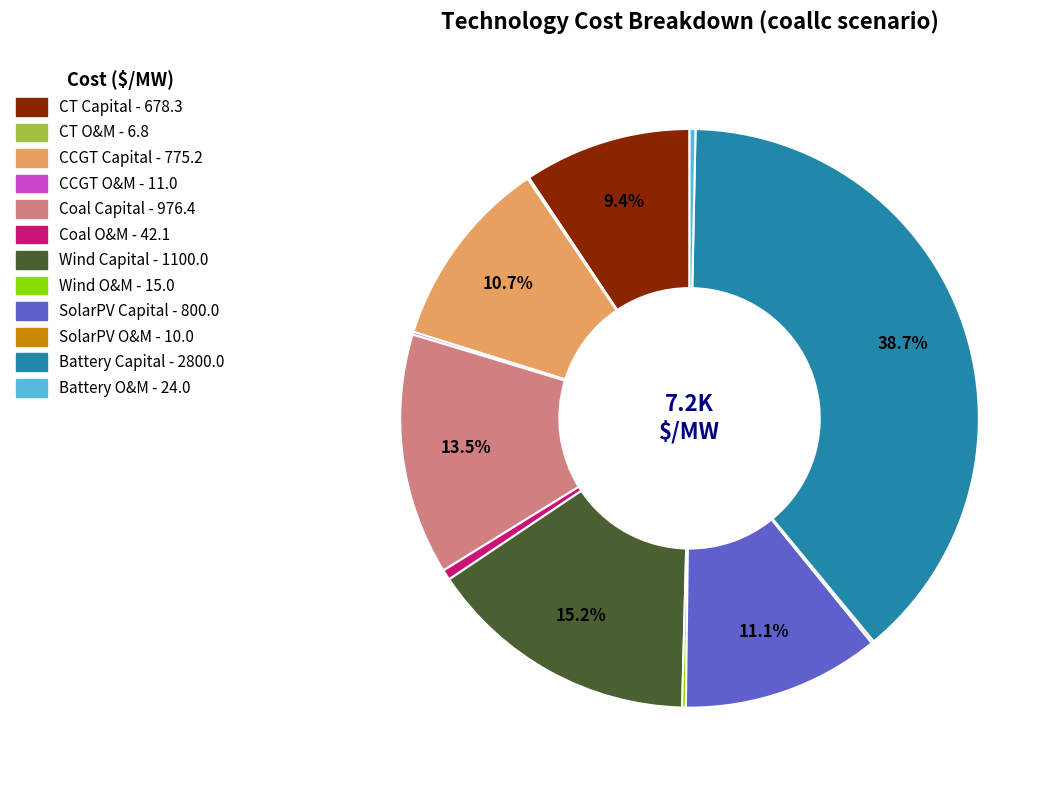

Is there any slice that represents more than half of the pie?

No